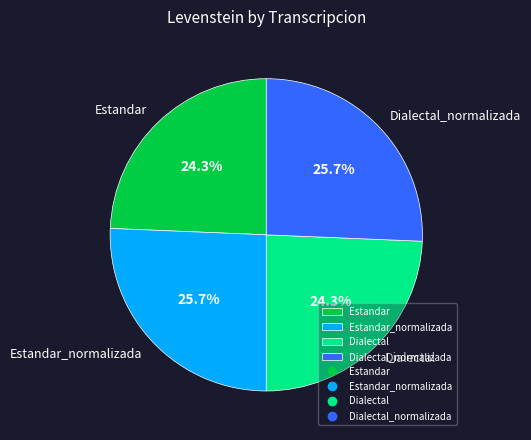

Combined, what portion of the pie is Estandar and Dialectal_normalizada?

50.0%